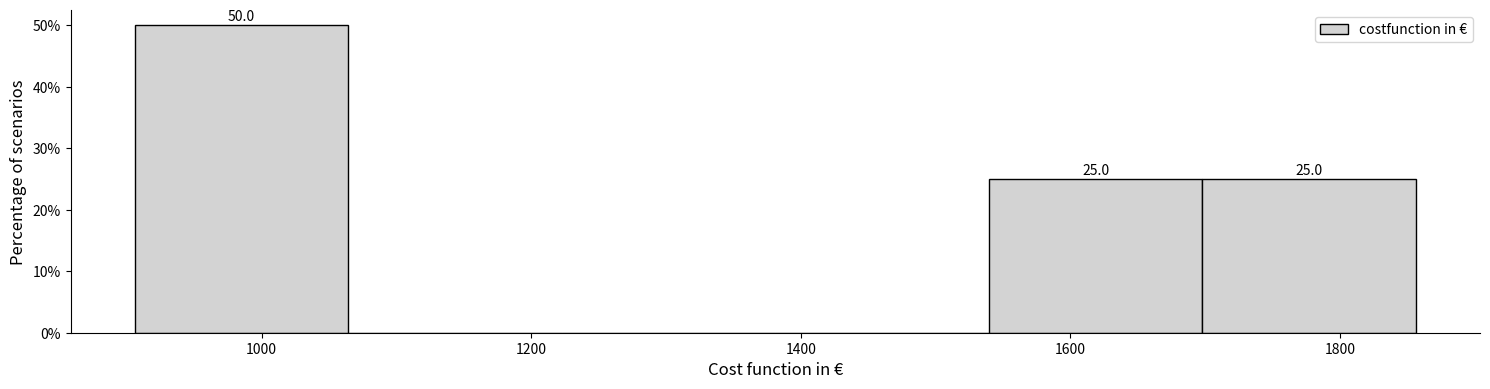

Which range on the x-axis has the tallest bar?

900 to 1060